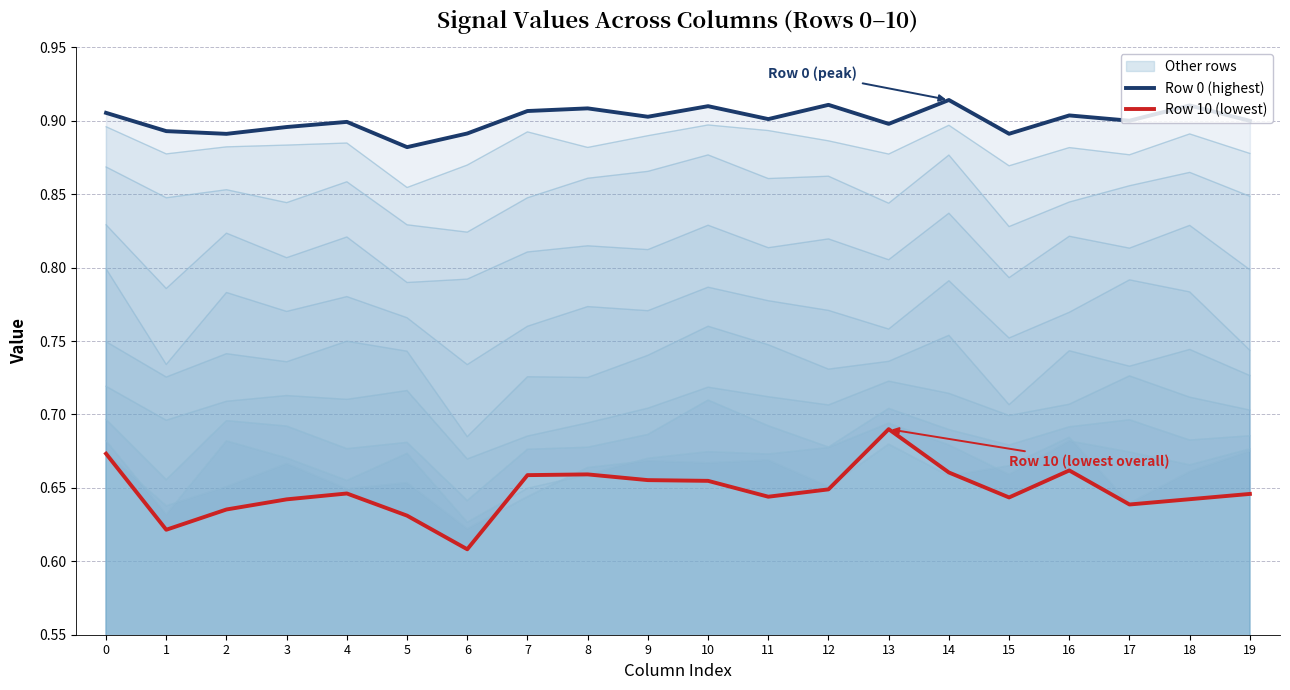

Reading left to right, what are all the values shown in this chart?

Row 0 (highest): 0.9	0.9	0.9	0.9	0.9	0.9	0.9	0.9	0.9	0.9	0.9	0.9	0.9	0.9	0.9	0.9	0.9	0.9	0.9	0.9
Row 10 (lowest): 0.7	0.6	0.6	0.6	0.6	0.6	0.6	0.7	0.7	0.7	0.7	0.6	0.6	0.7	0.7	0.6	0.7	0.6	0.6	0.6